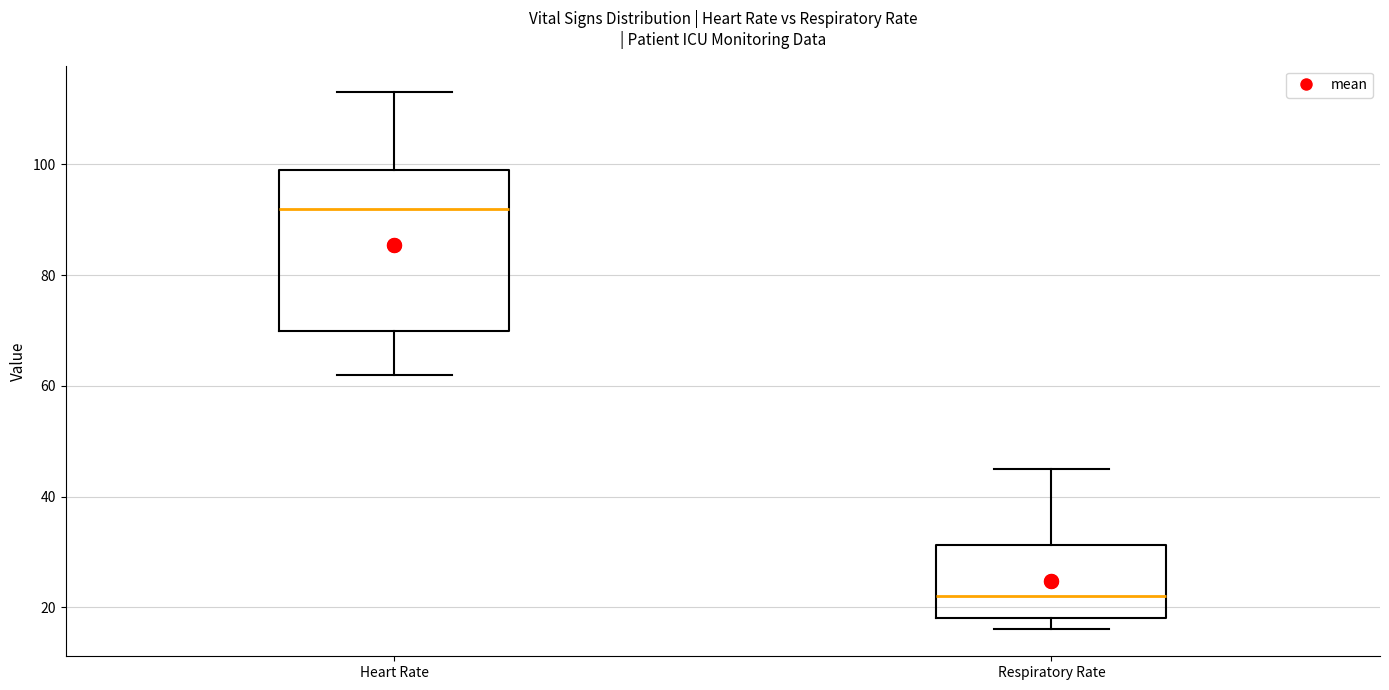

Where does the upper whisker of the box for Respiratory Rate end on the y-axis? The values are not printed on the chart, so give them approximately, as read against the axis.

46